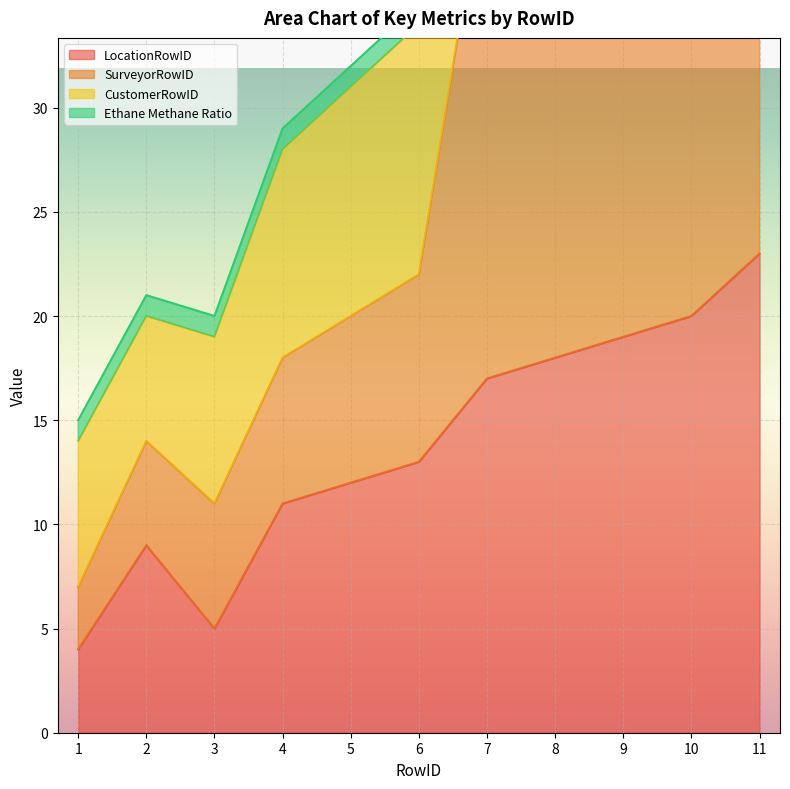

What is the minimum value for LocationRowID?

4